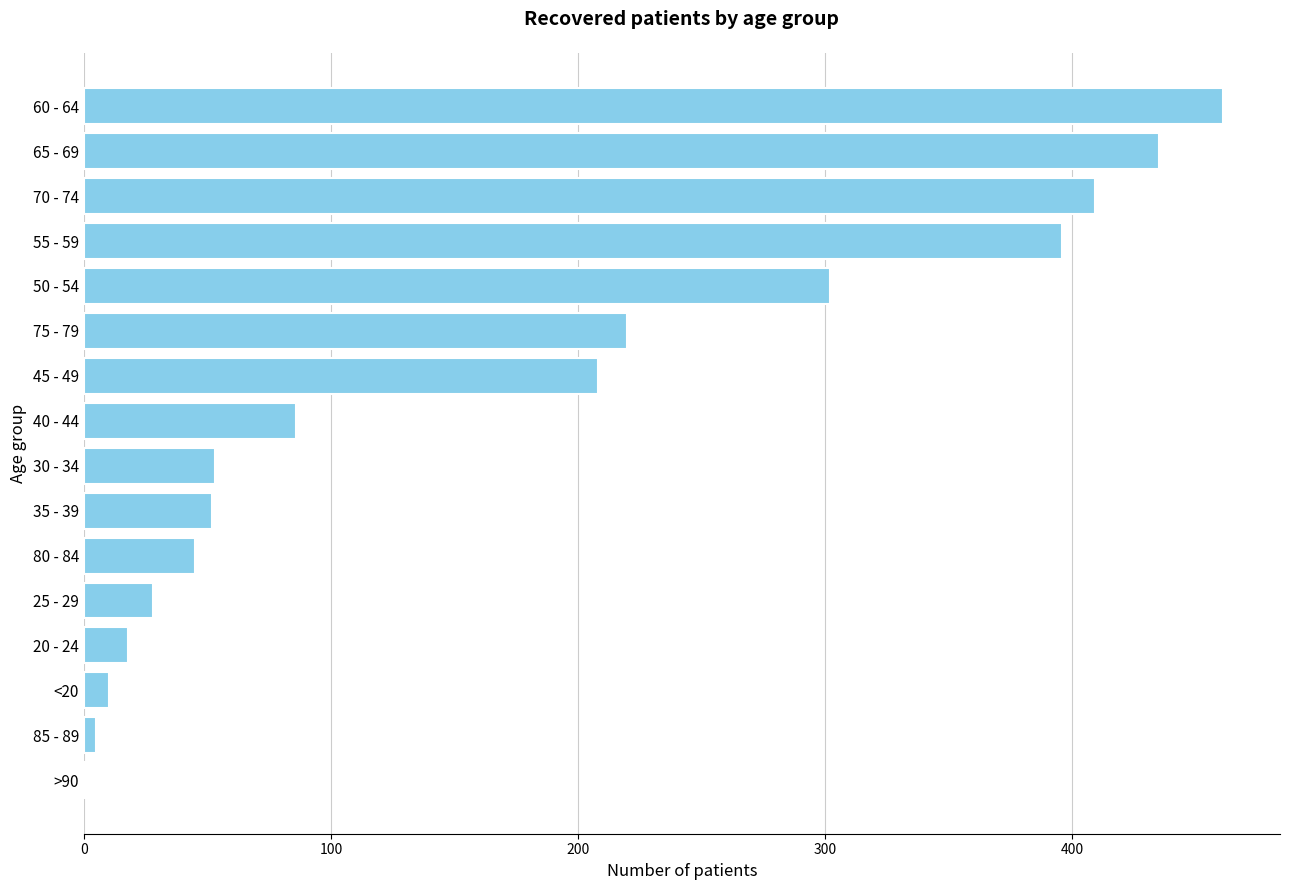

Is it true that the value at 75 - 79 is 220?

True